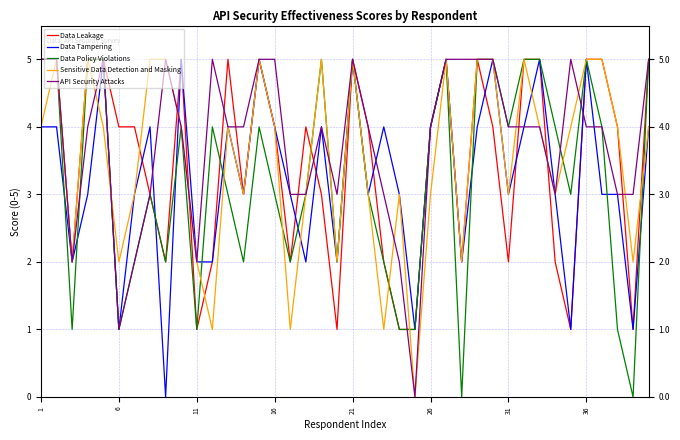

How many data points in Sensitive Data Detection and Masking are above 4?

13